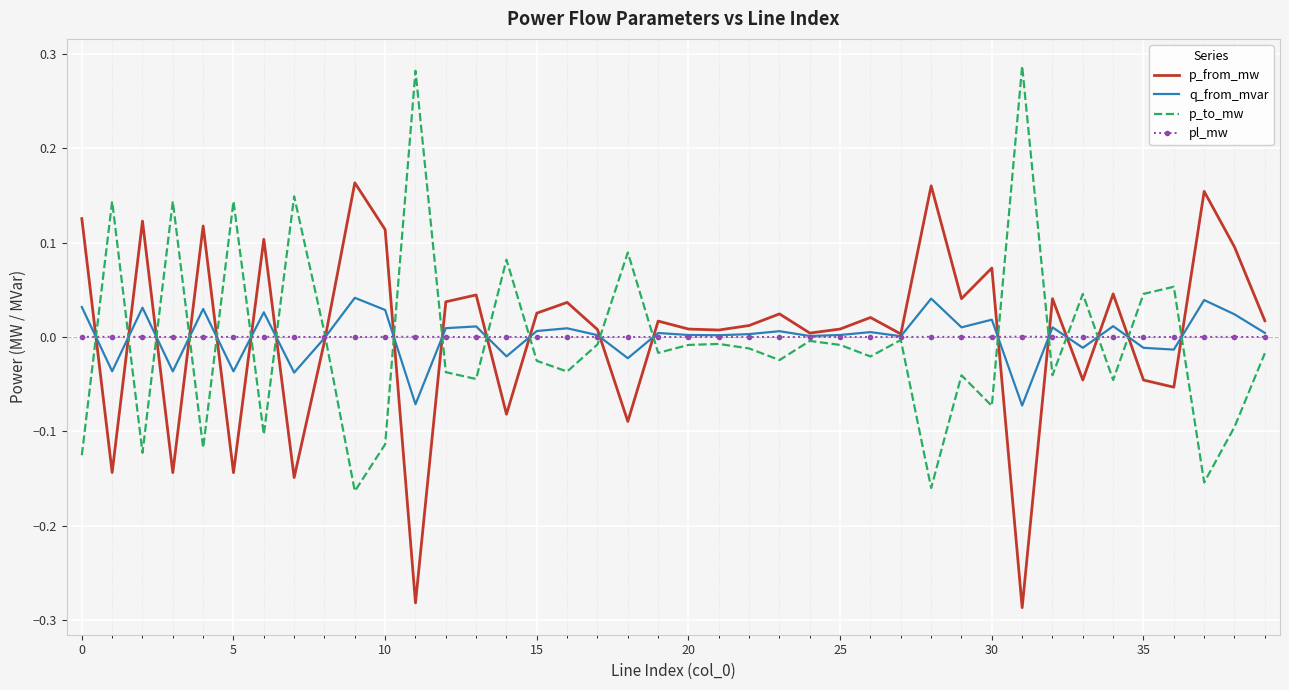

Rank the series by their maximum value, from lowest to highest.

pl_mw, q_from_mvar, p_from_mw, p_to_mw